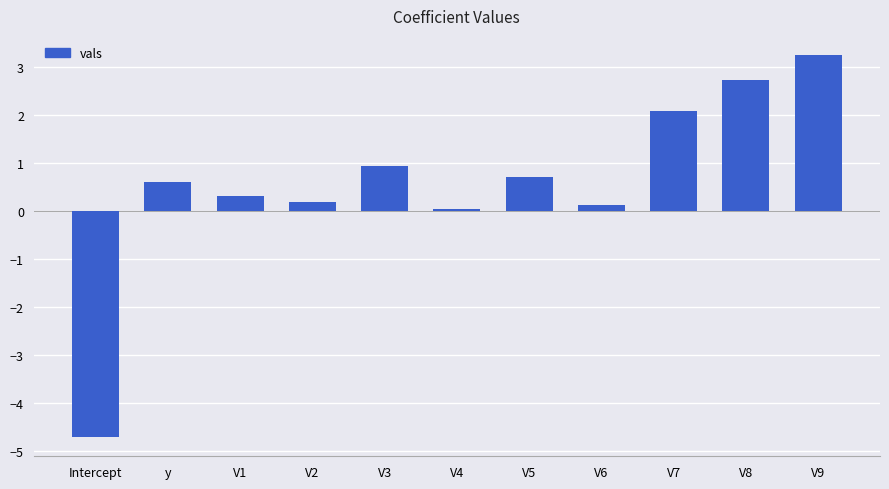

Is it true that the value at y is 0.3?

False